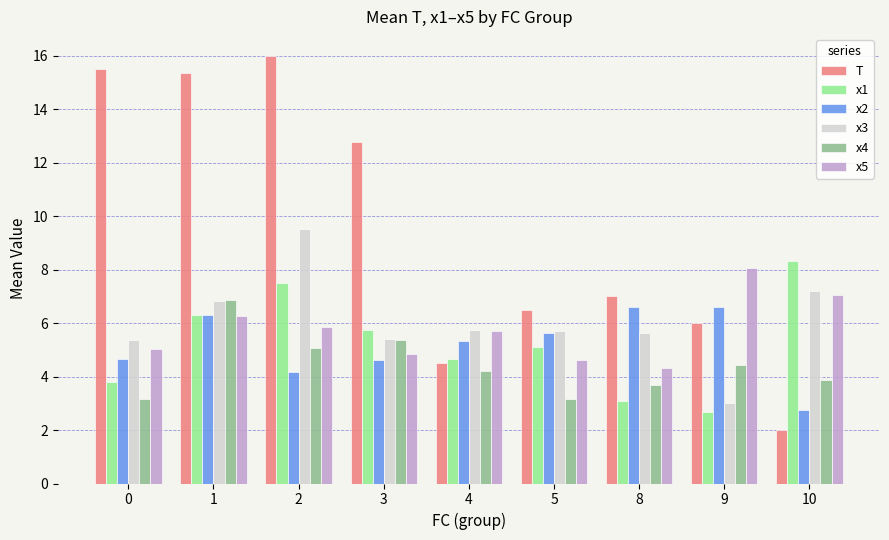

What is the total value across all series at 0?

37.5